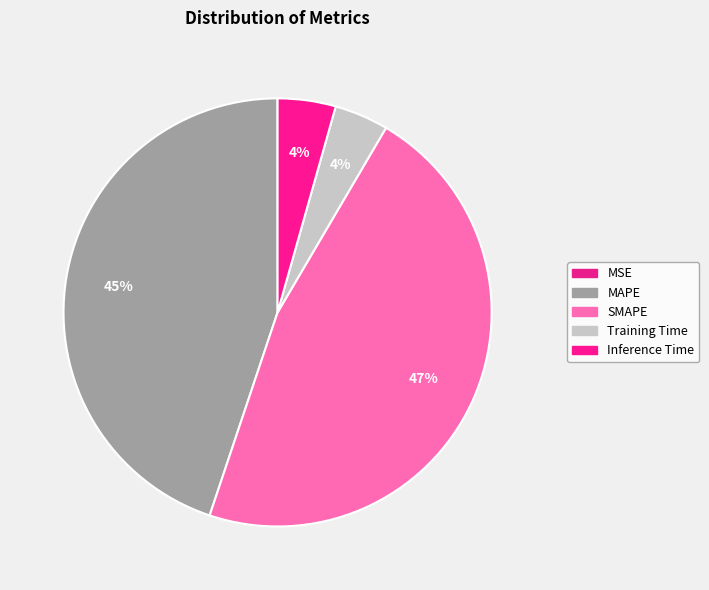

To the nearest percent, what is the difference between the Inference Time and MAPE slice percentages?

40%